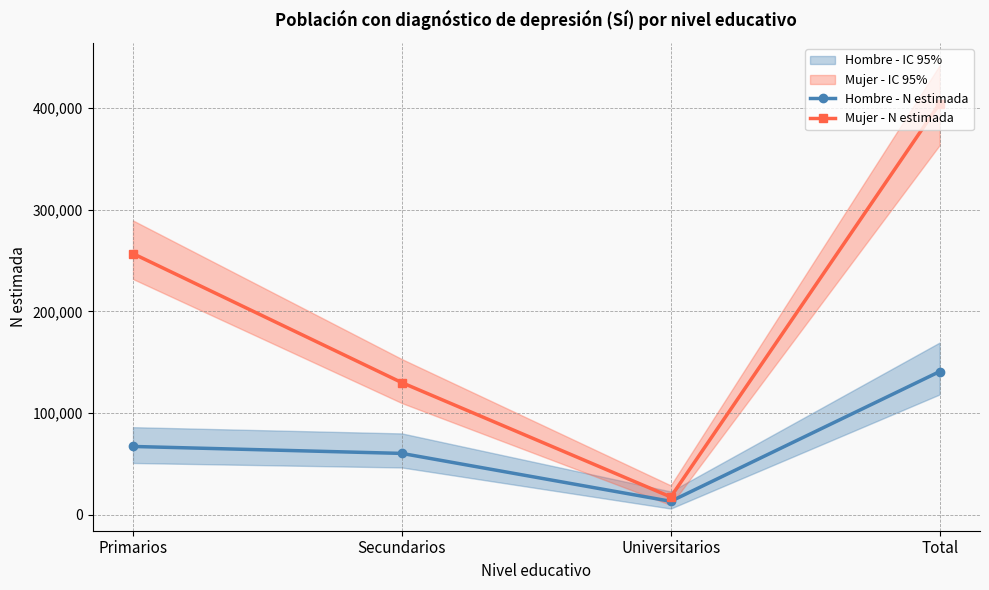

Does the chart display data point markers on the line(s)?

Yes